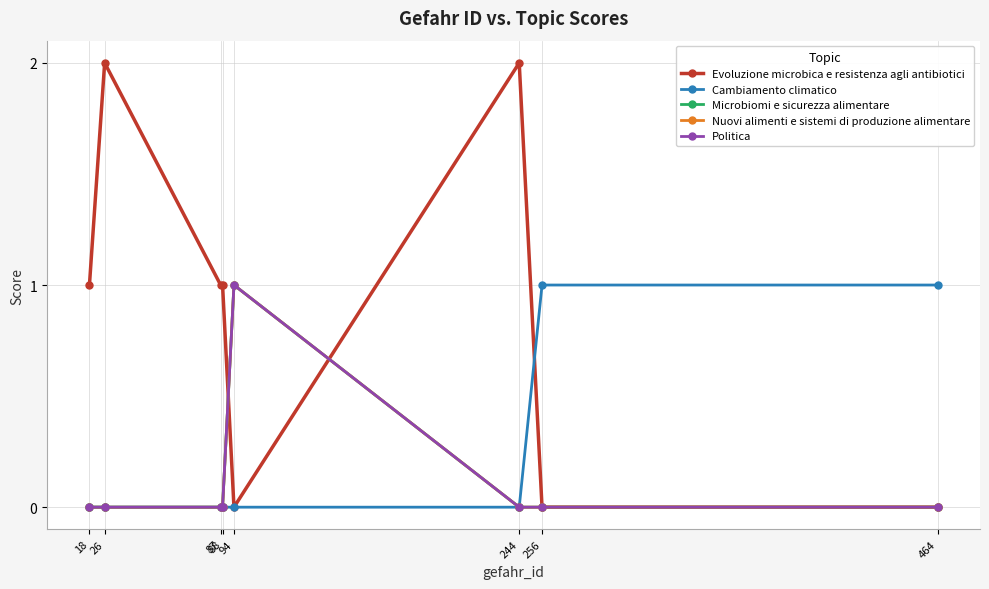

Which series changed the most between 244 and 256?

Evoluzione microbica e resistenza agli antibiotici